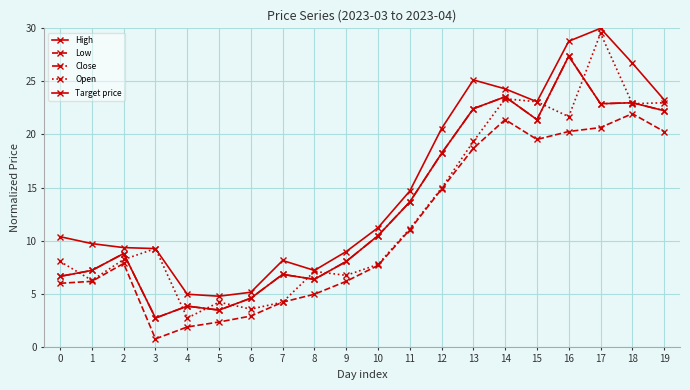

How many data points in Close are above 10?

10